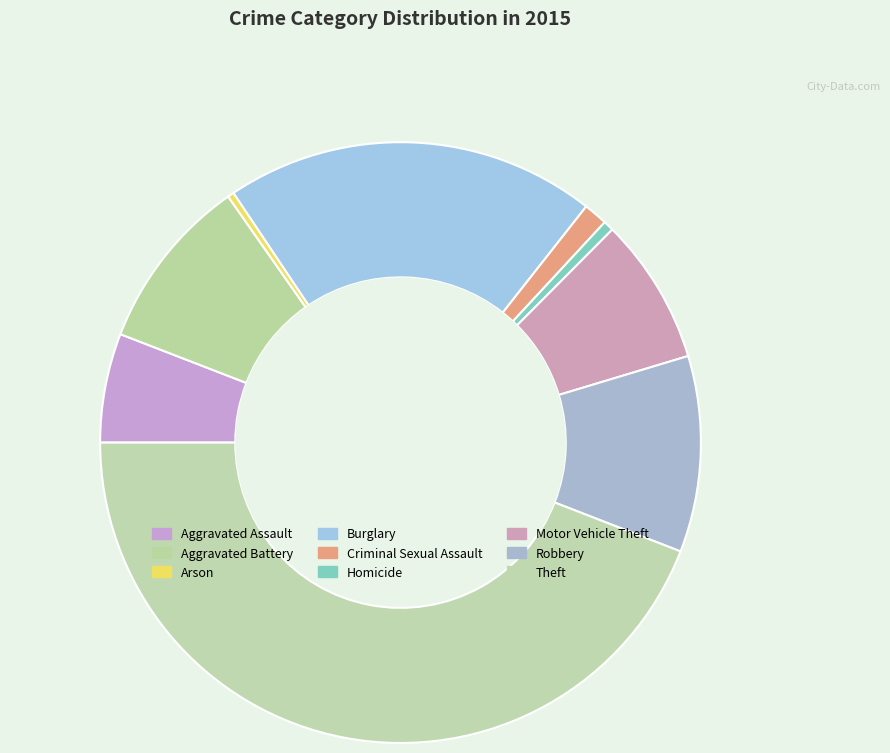

What percentage is the Burglary slice, to the nearest percent?

20%